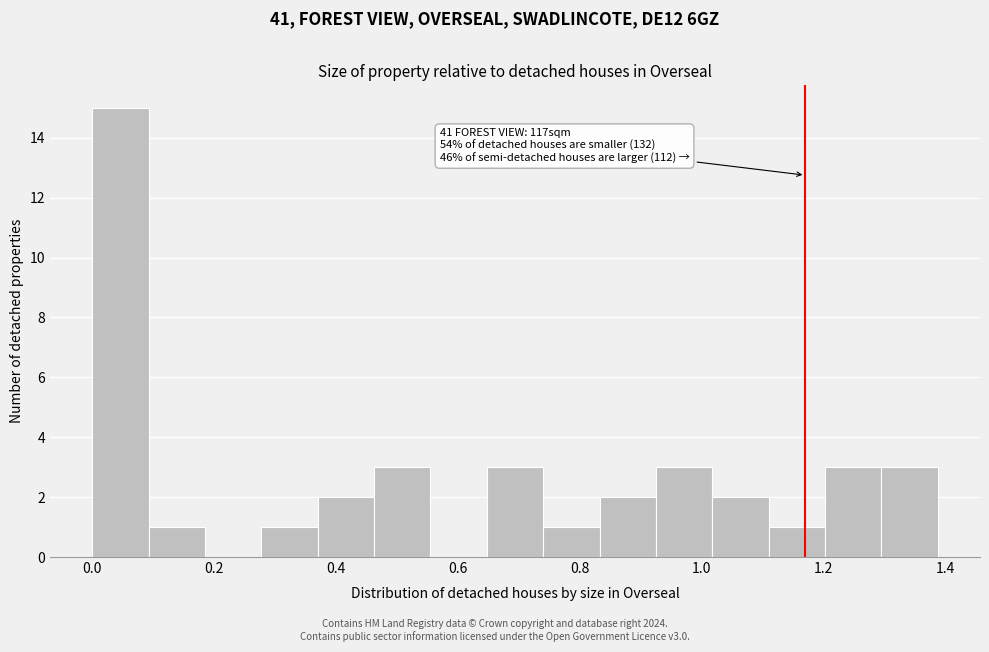

Which range on the x-axis has the tallest bar?

0.00 to 0.10